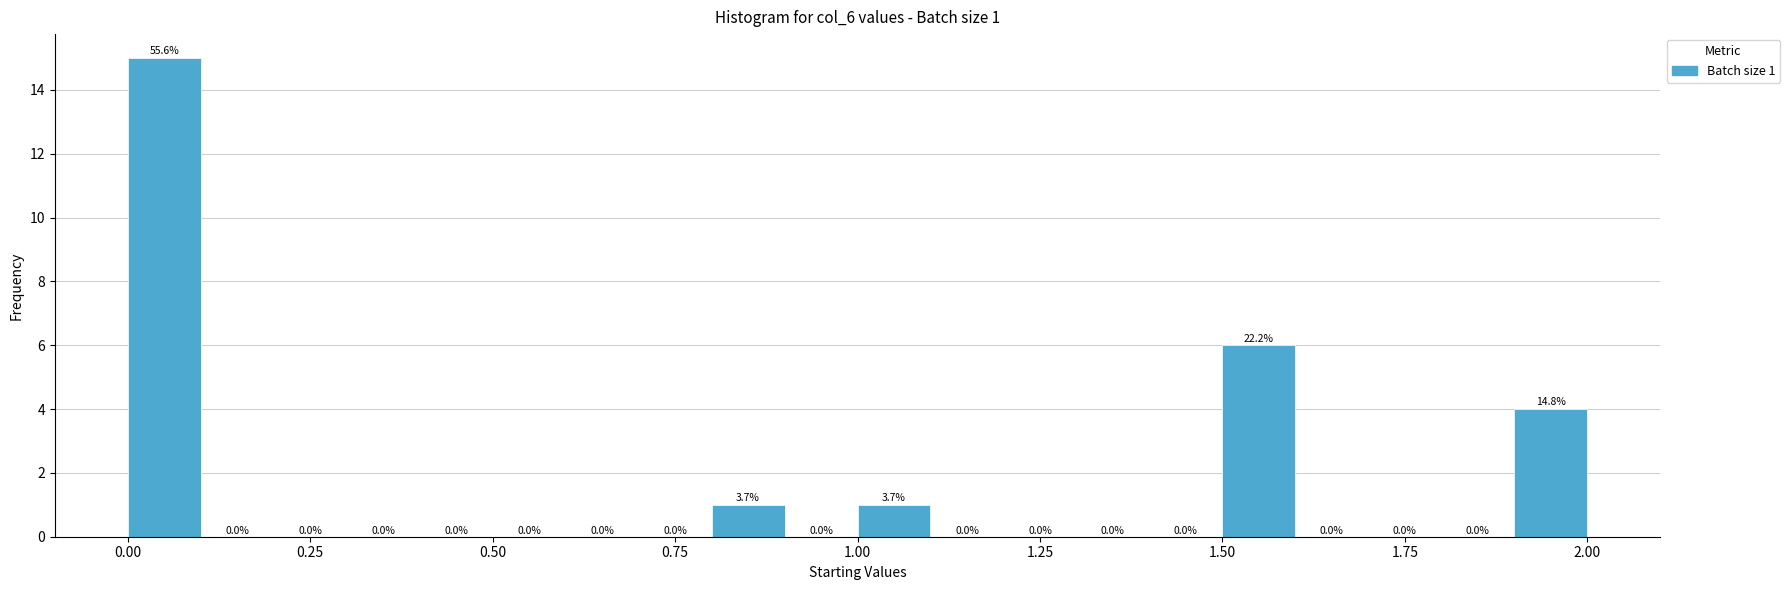

Read against the x-axis, roughly where is the centre of the tallest bar?

0.05